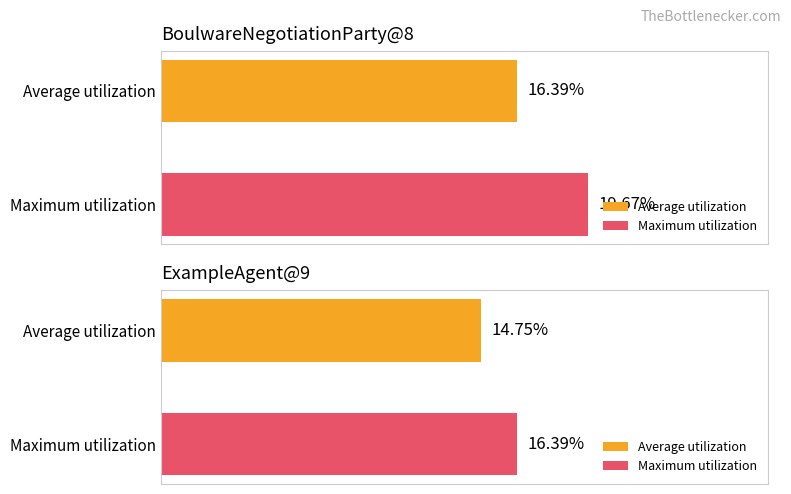

Which series has the widest spread of values?

BoulwareNegotiationParty@8